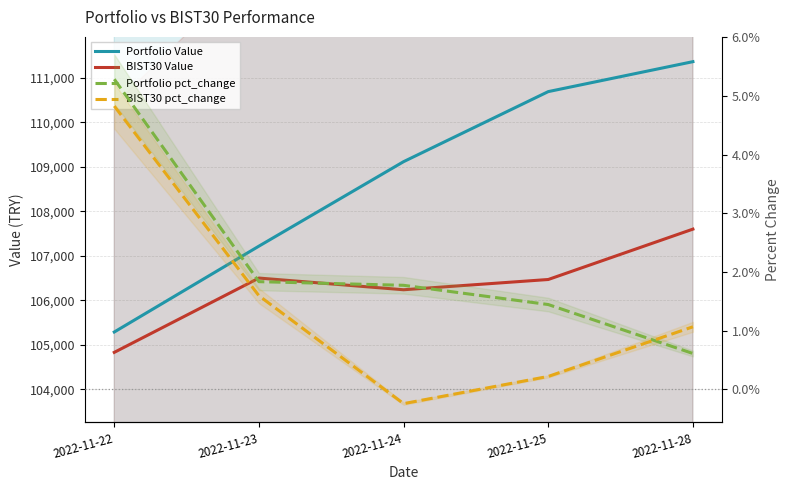

How many lines are shown in the chart?

4